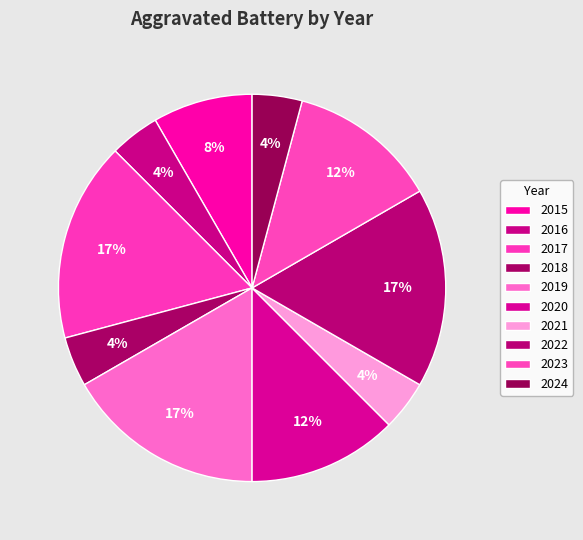

To the nearest percent, what is the difference between the 2023 and 2024 slice percentages?

8%